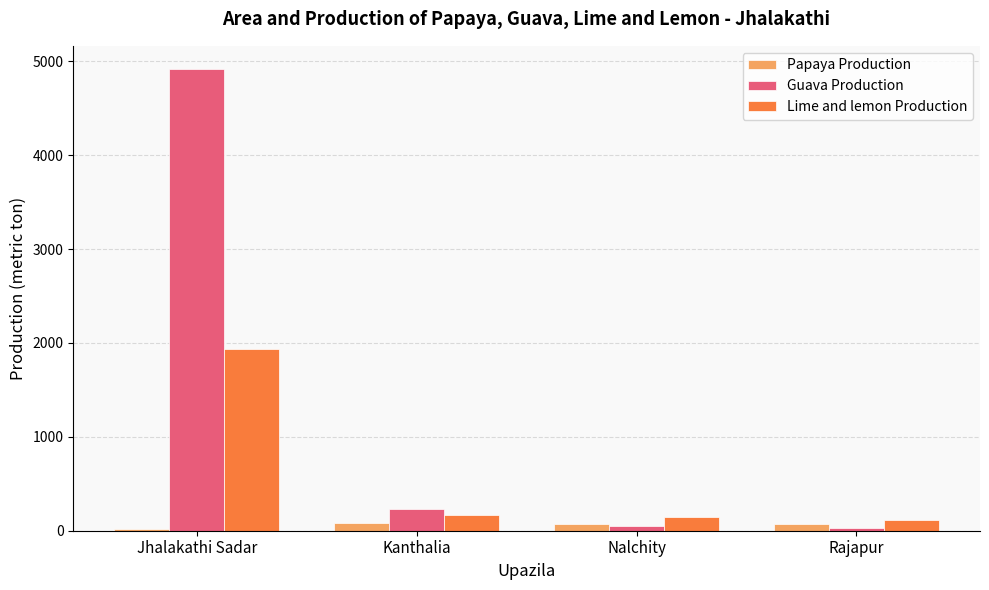

Where does the Papaya Production series first go above 74?

Kanthalia